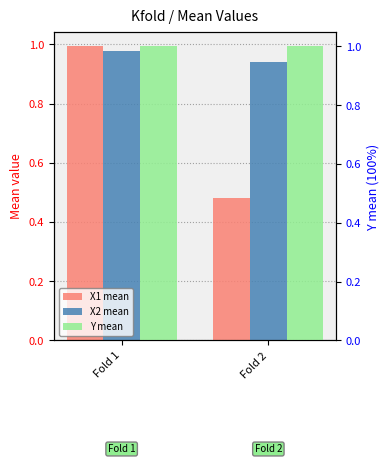

Rank the series at Fold 2 from lowest to highest value.

X1 mean, X2 mean, Y mean